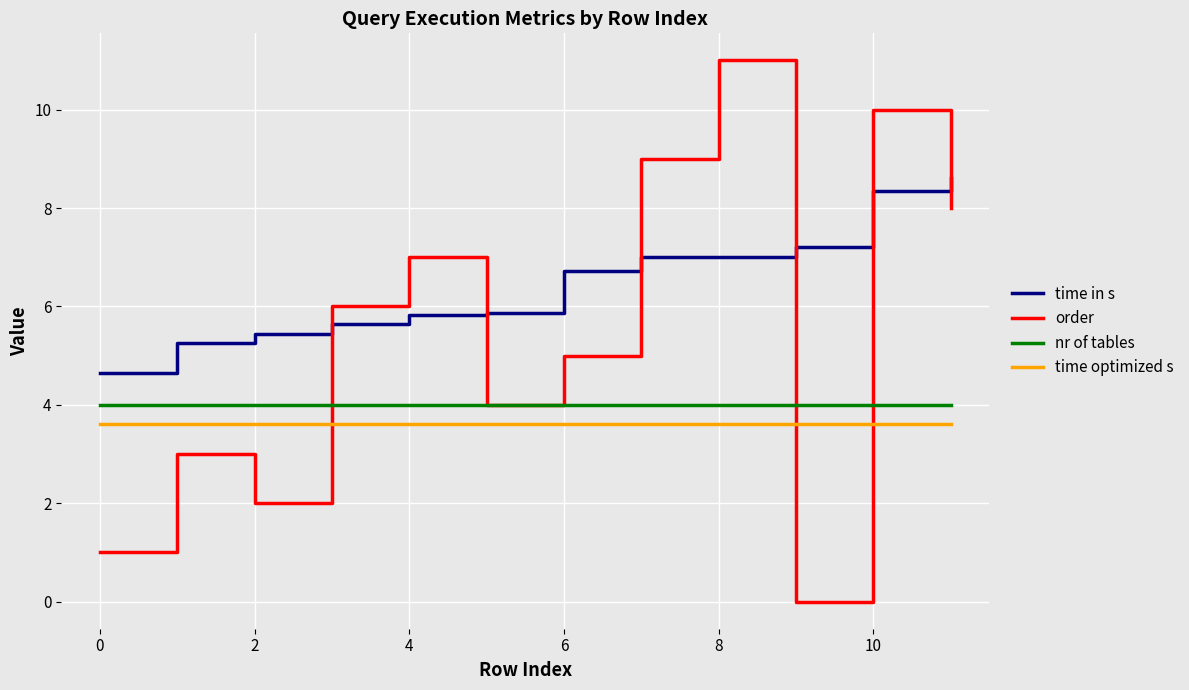

What is the lowest value of the time in s series?

4.6